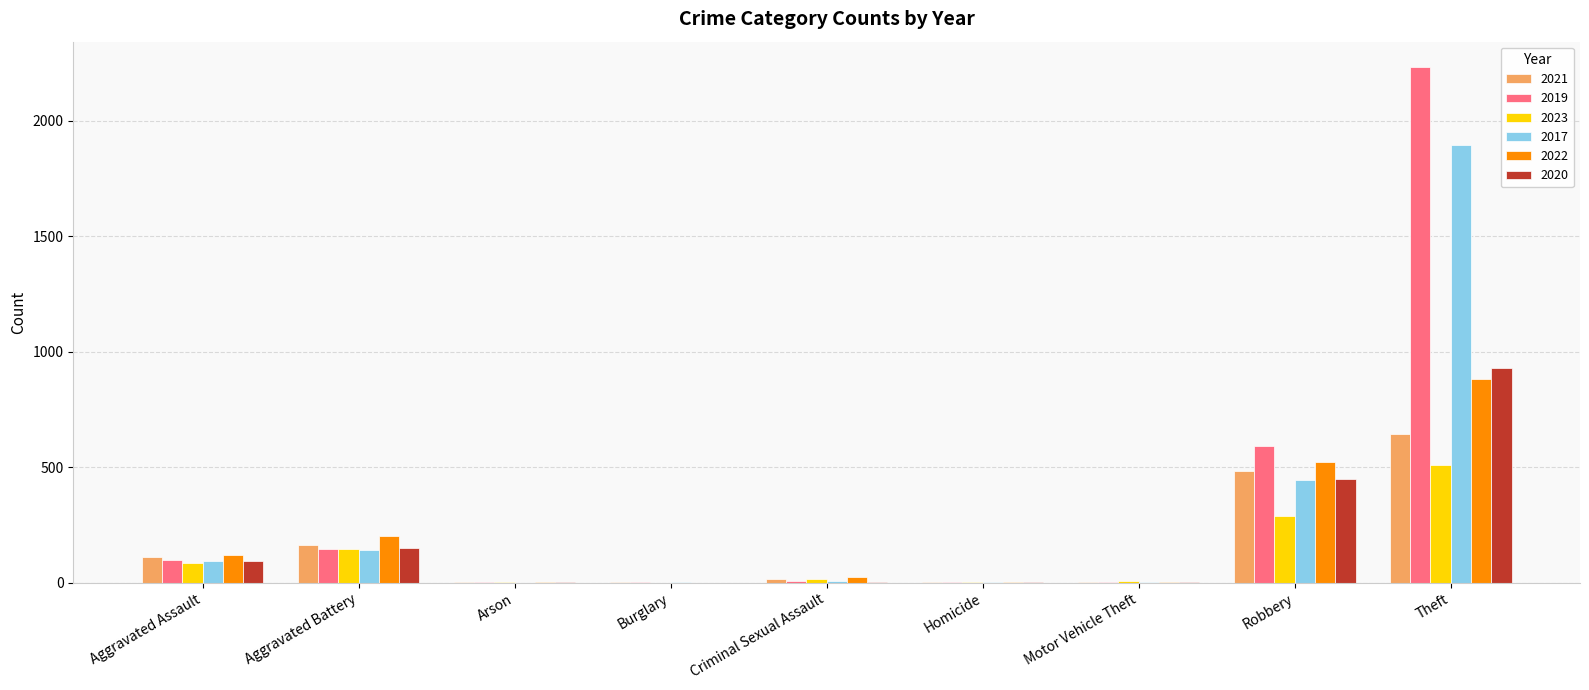

What is the sum of all 2020 values?

1634